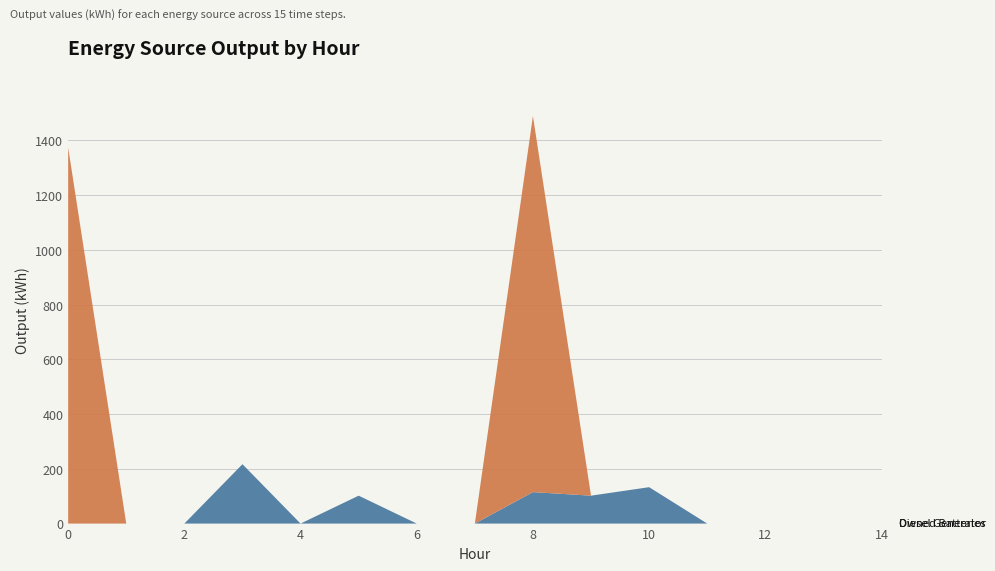

At which category is the sum across all series the highest?

8